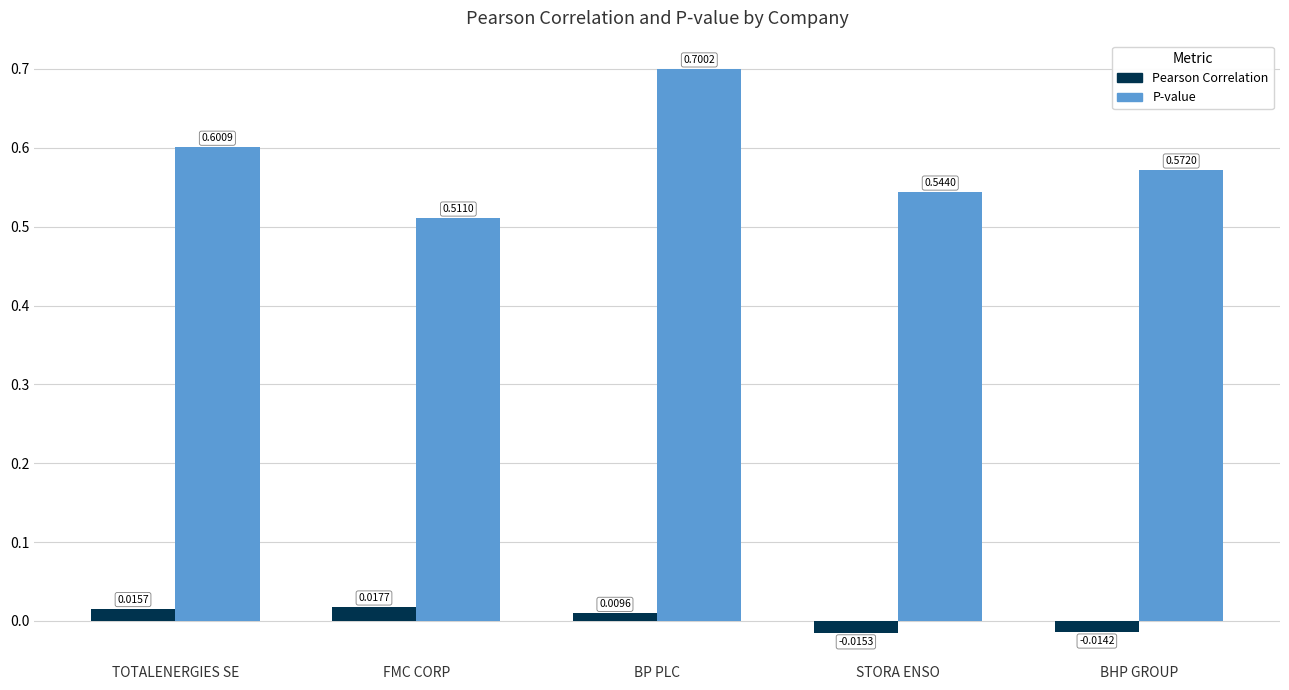

At which label does P-value reach its minimum?

FMC CORP